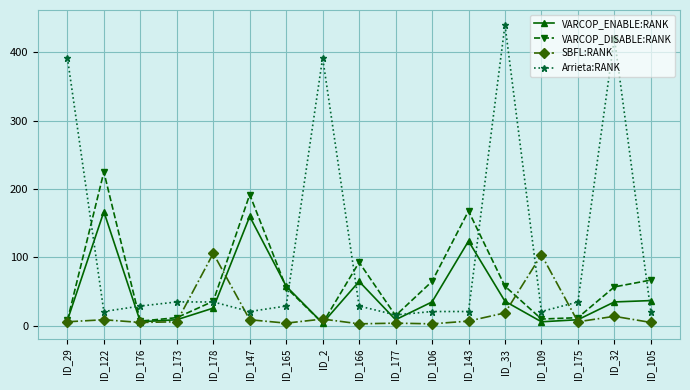

In SBFL:RANK, how many points are higher than both neighbors (excluding endpoints)?

6